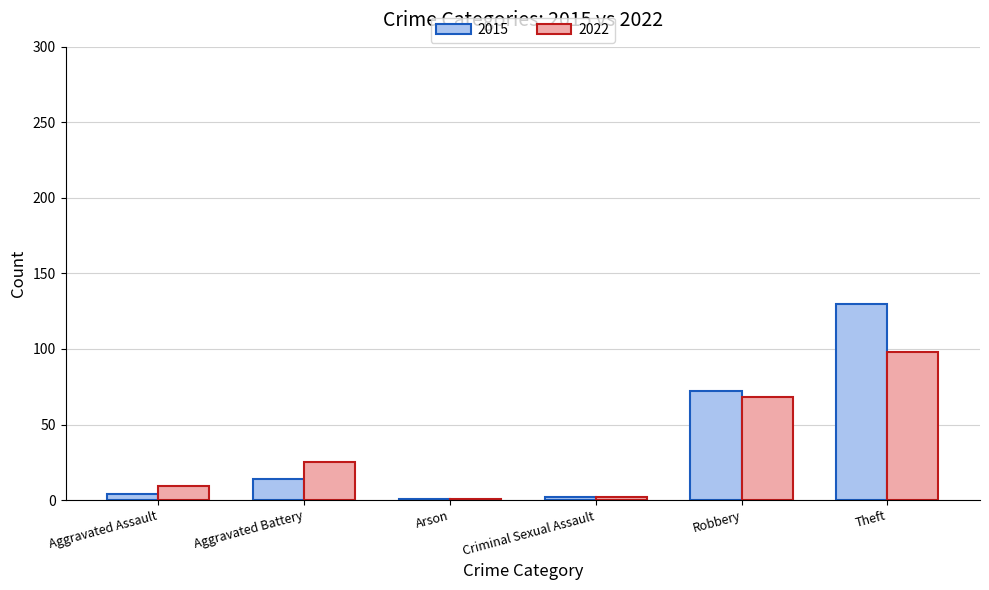

What is the difference between the 2022 values at Aggravated Battery and Criminal Sexual Assault?

23